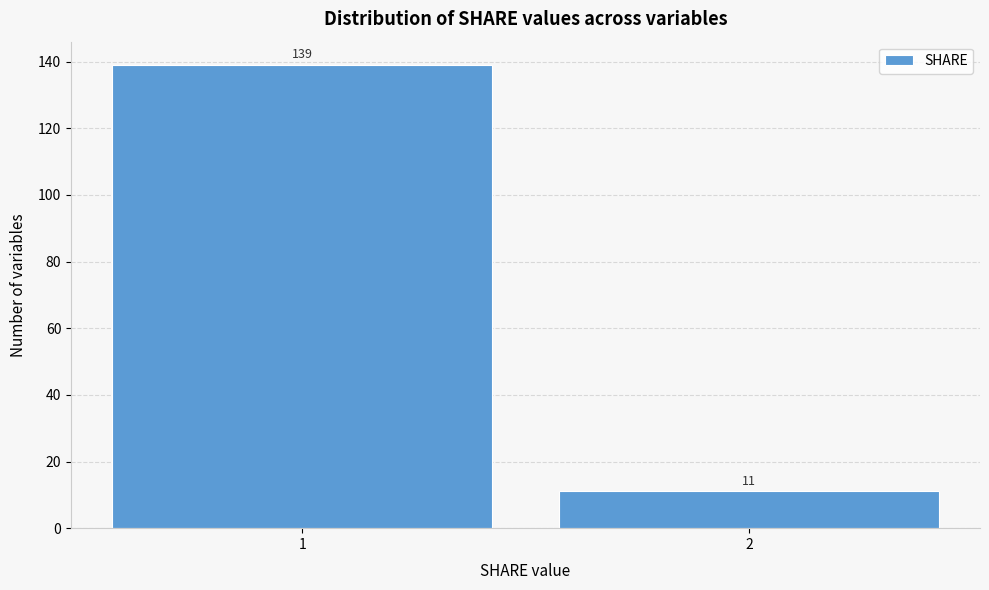

Reading right to left, extract all data points from this chart.

11	139